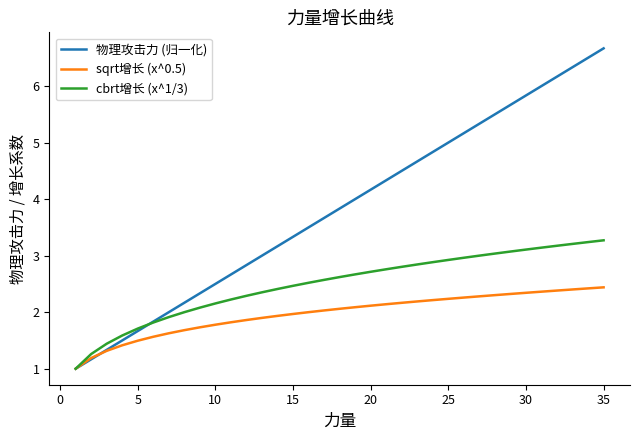

What are all the series names shown in the legend?

物理攻击力 (归一化), sqrt增长 (x^0.5), cbrt增长 (x^1/3)